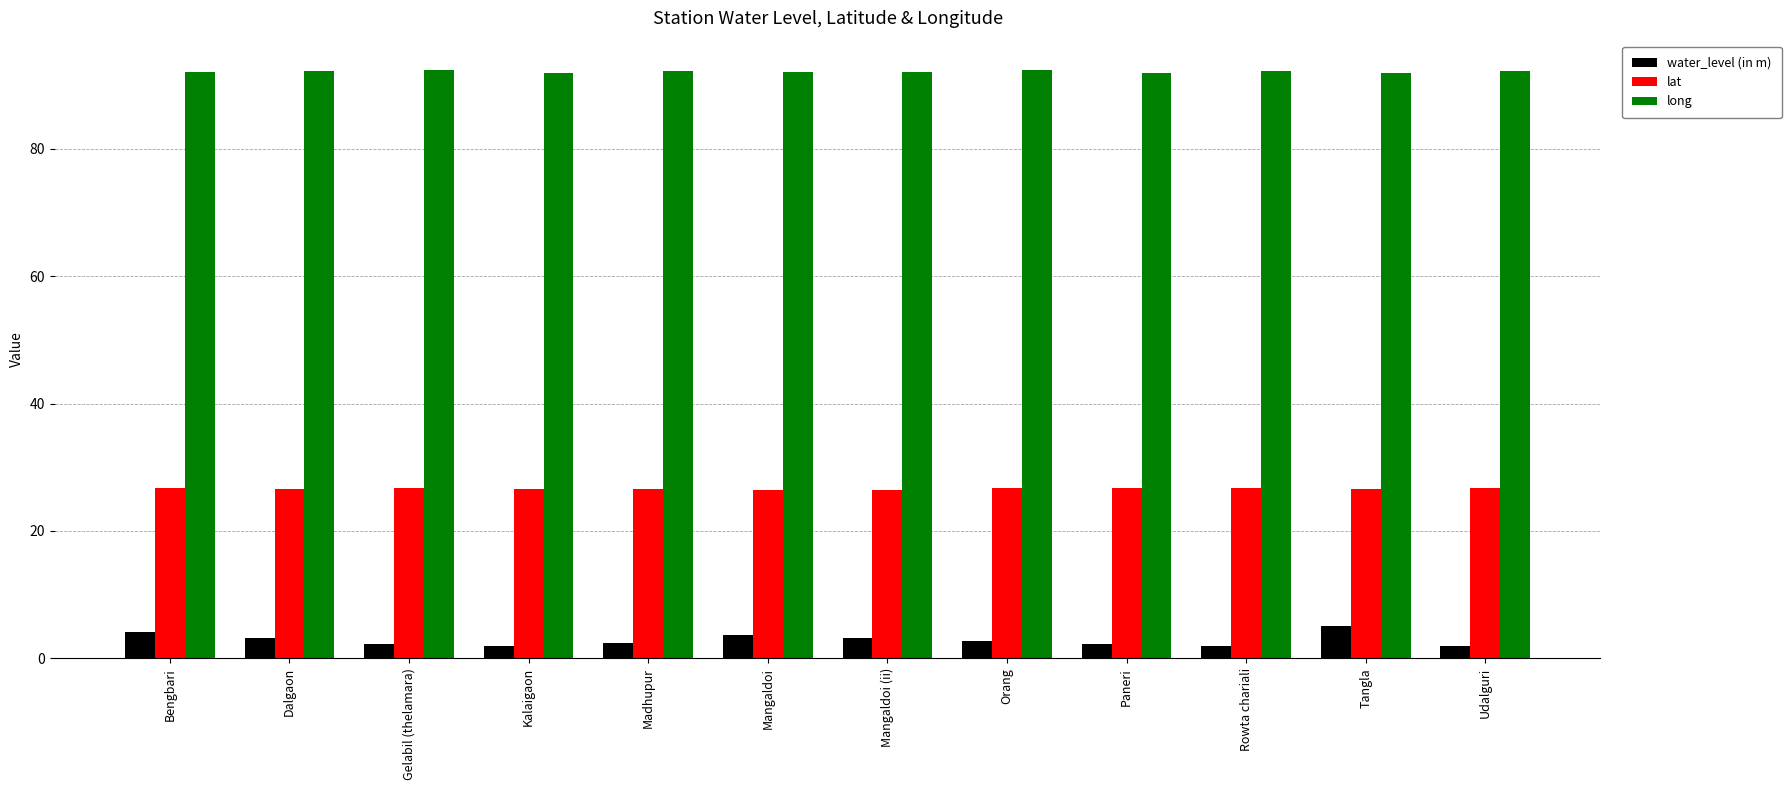

The value of water_level (in m) at Mangaldoi is 3.6. True or false?

True